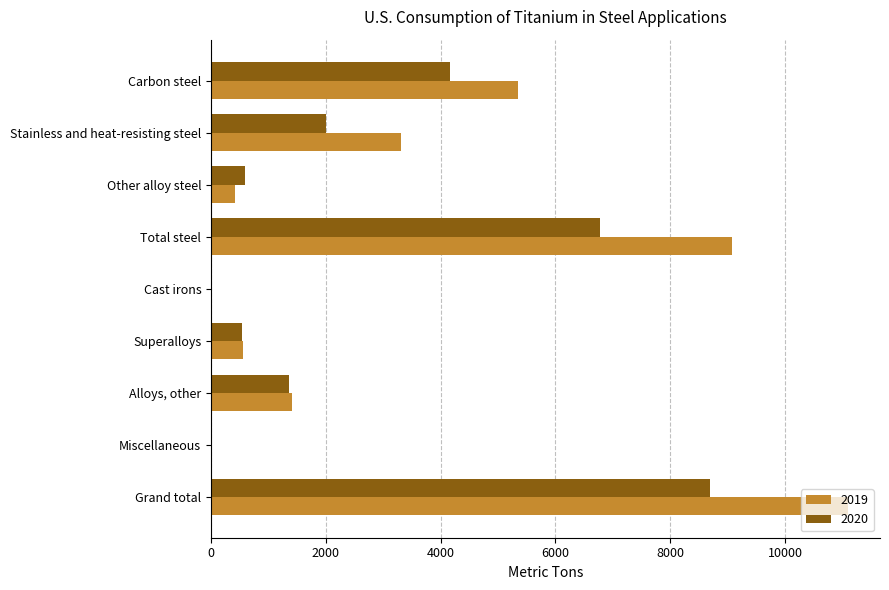

Is it true that 2019 equals 11100 at Grand total?

True